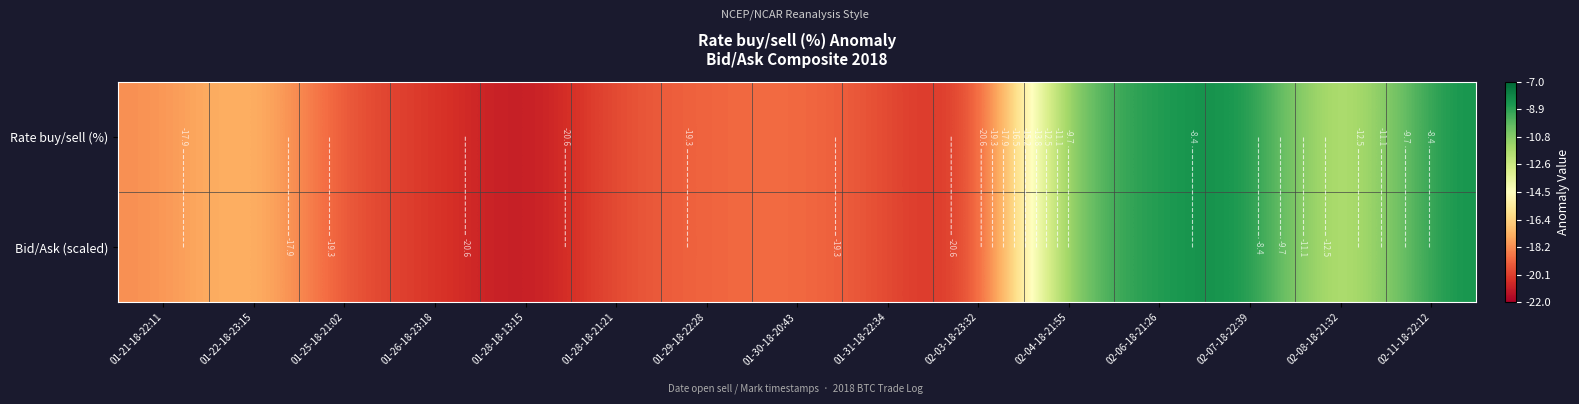

How many data points does each series have?

15